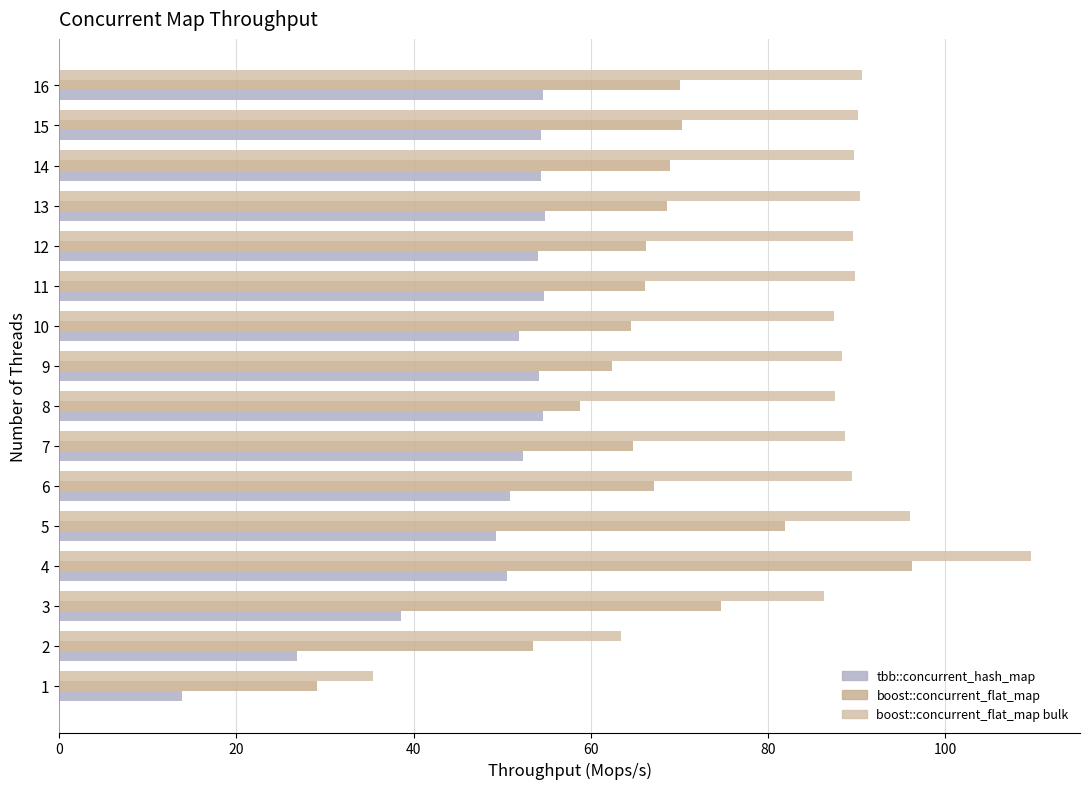

What is the difference between the second highest and second lowest values in the boost::concurrent_flat_map bulk series?

32.6